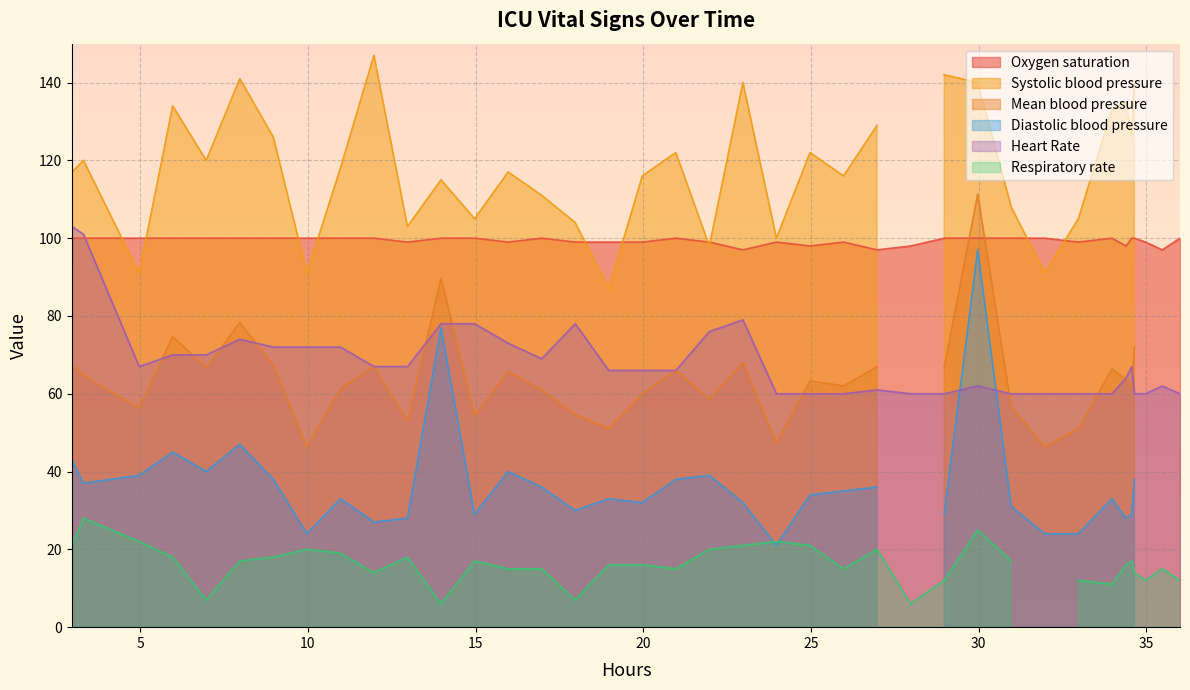

Rank the series at 7 from lowest to highest value.

Respiratory rate, Diastolic blood pressure, Mean blood pressure, Heart Rate, Systolic blood pressure, Oxygen saturation